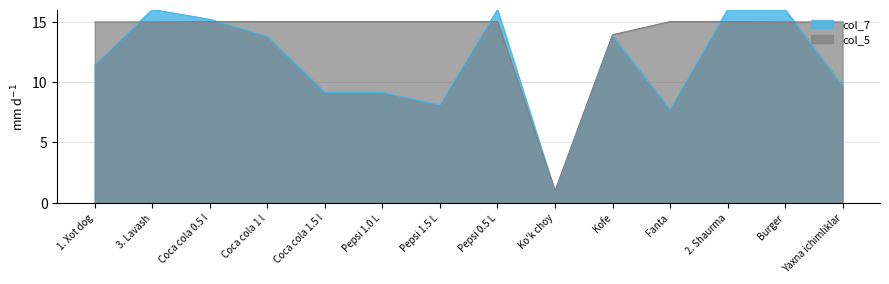

Rank the series at Fanta from highest to lowest value.

col_5, col_7